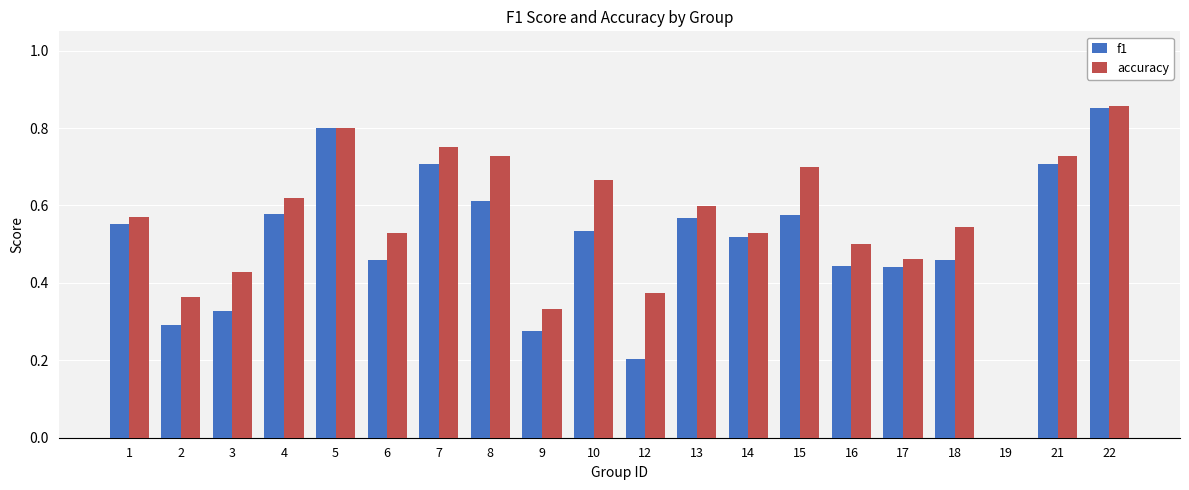

Which series has the largest total across all categories?

accuracy